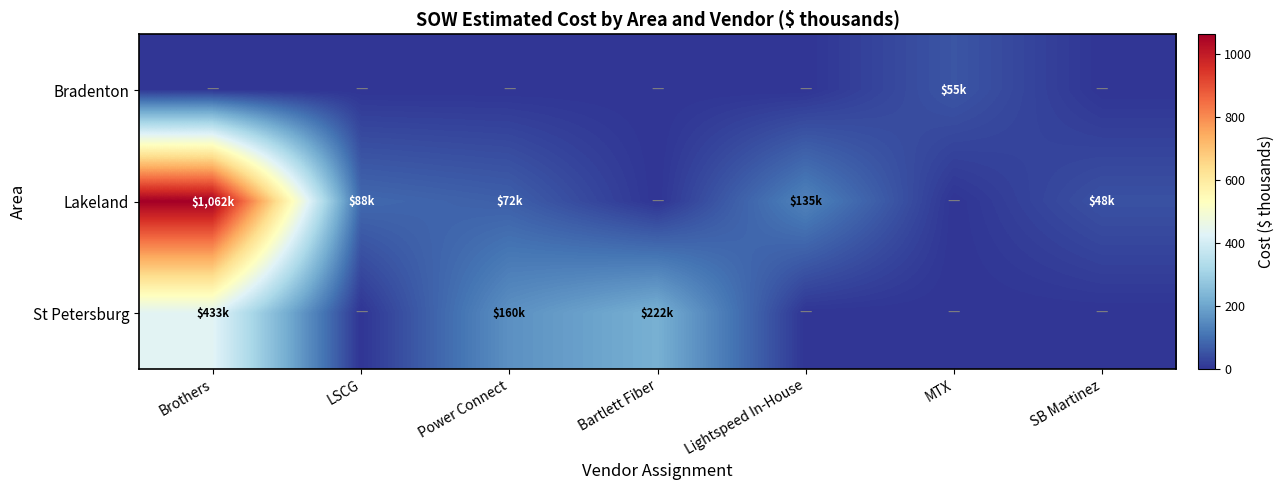

At how many categories does at least one series exceed 962?

1